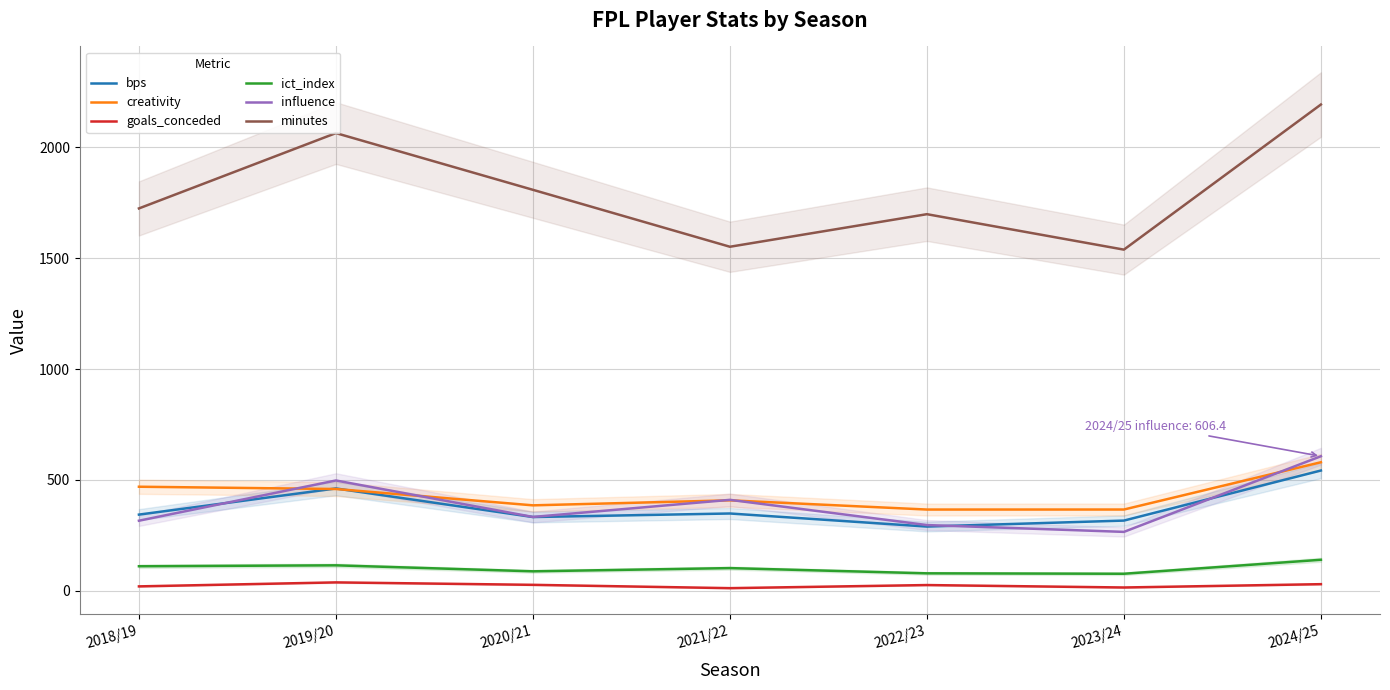

Is the value of creativity at 2024/25 greater than the value of goals_conceded at 2024/25?

Yes